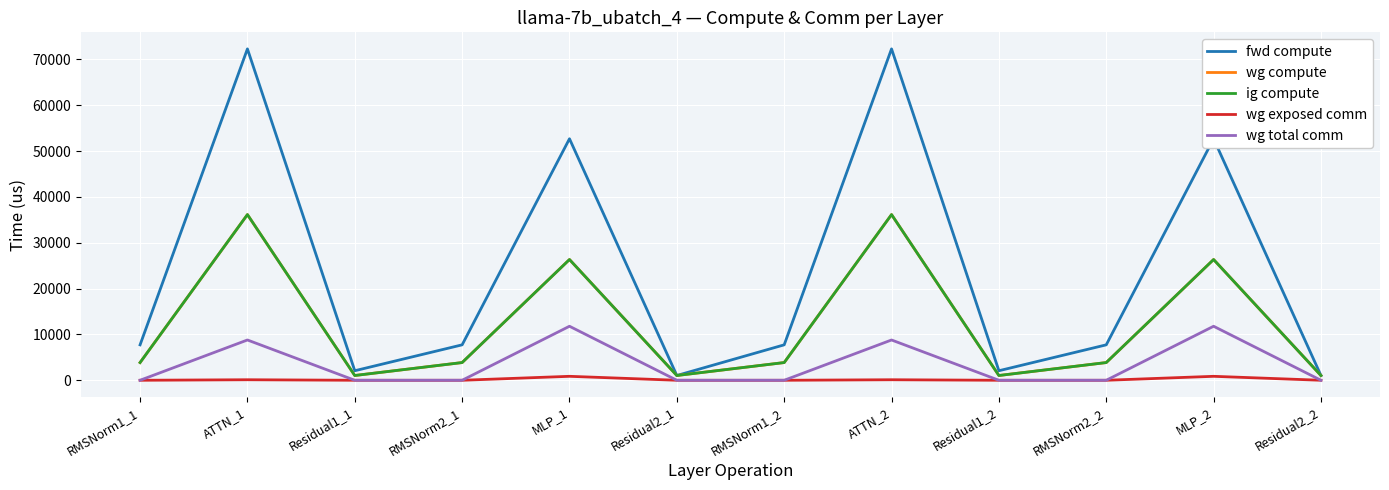

Does the chart display data point markers on the line(s)?

No